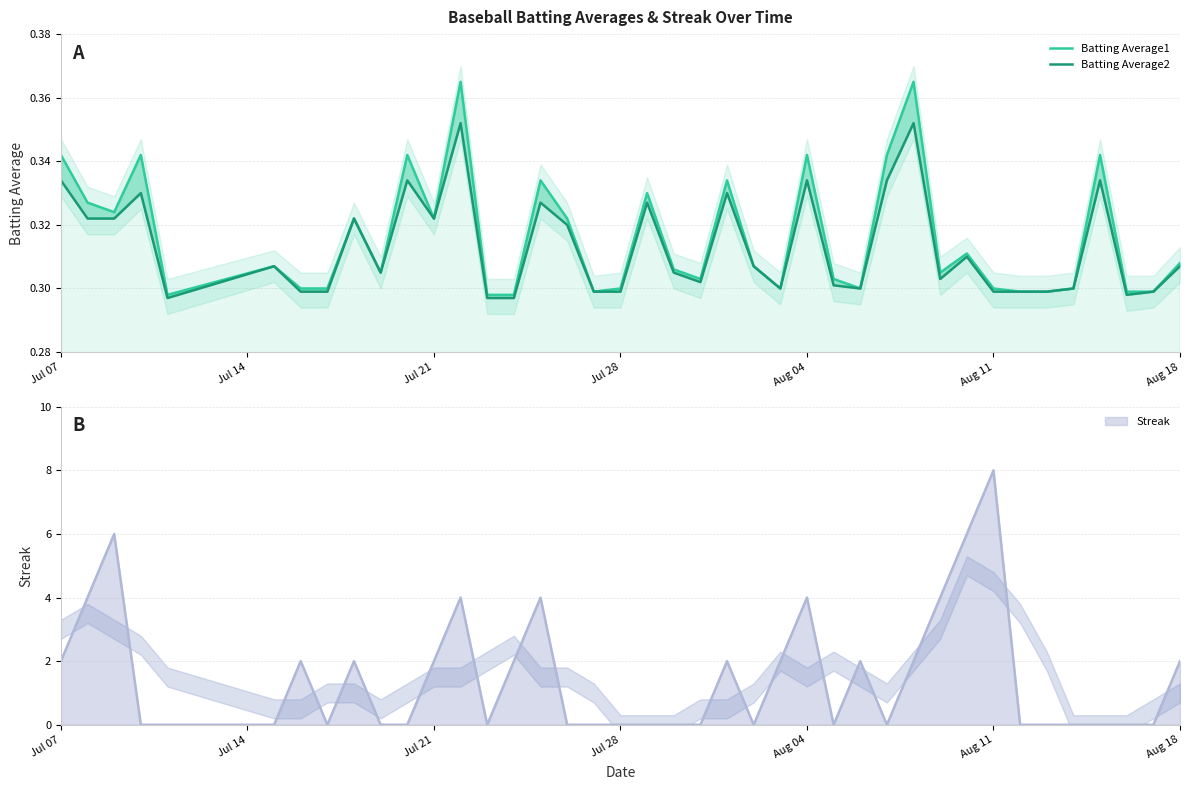

True or false: Batting Average1 and Batting Average2 intersect in this chart.

False